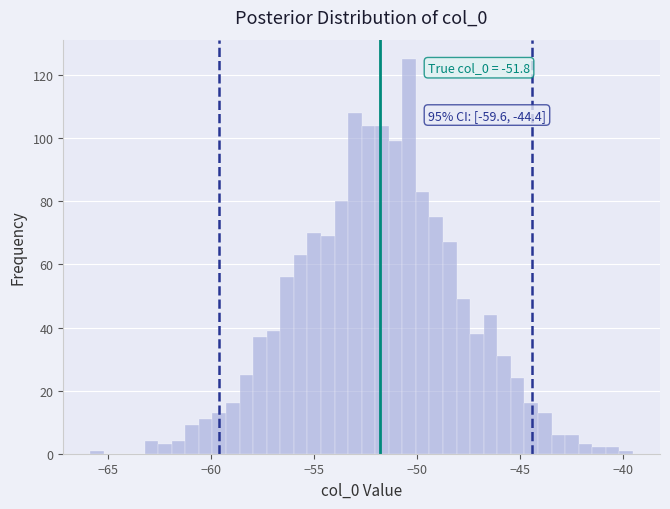

Around what value on the x-axis is the tallest bar? Give the approximate position of its centre, as read against the axis.

-50.5